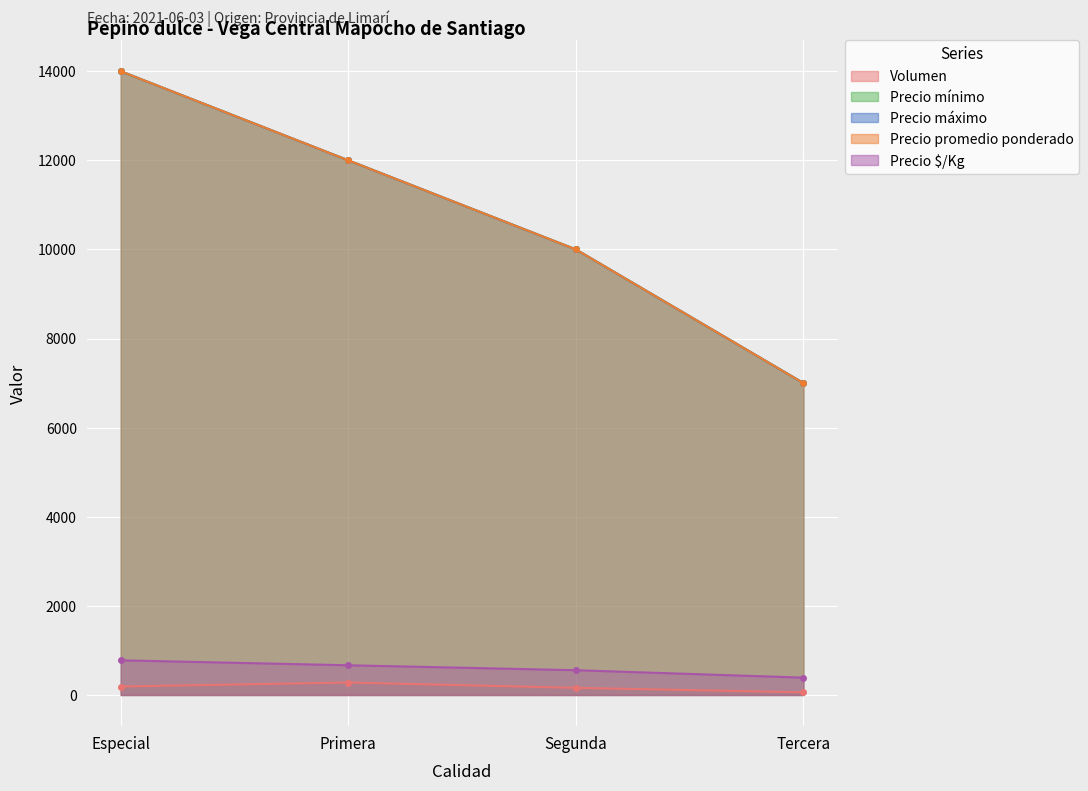

At how many categories does at least one series exceed 11517?

2